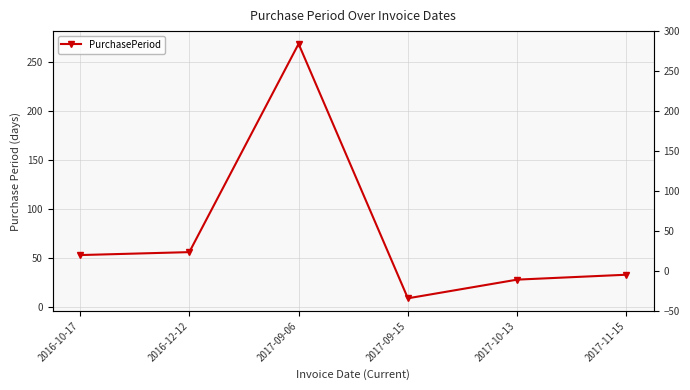

Which label corresponds to the smallest value in the chart?

2017-09-15